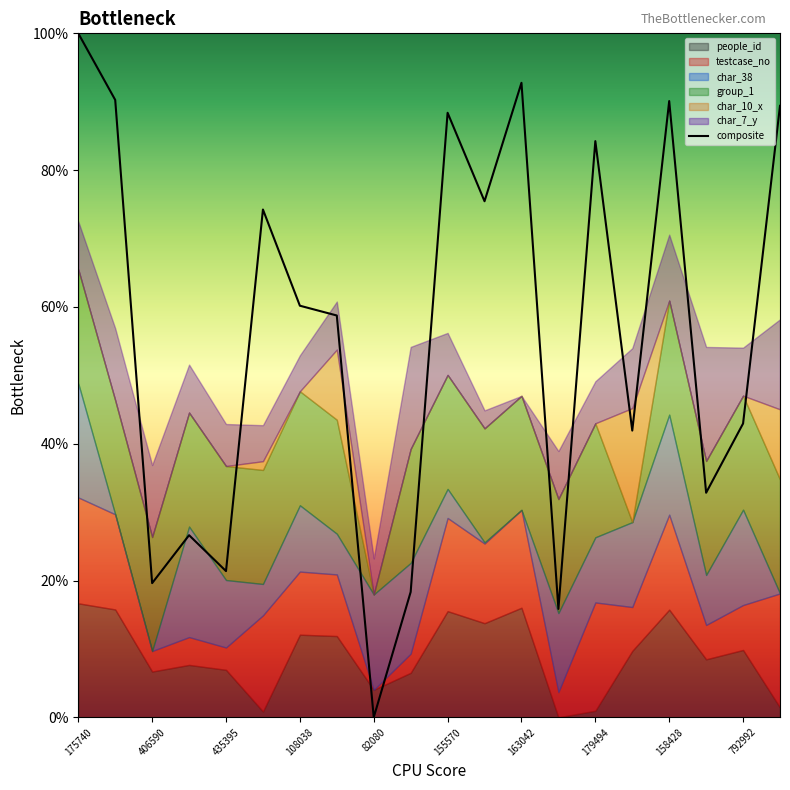

Is it true that the value at 435395 is 0.2?

True